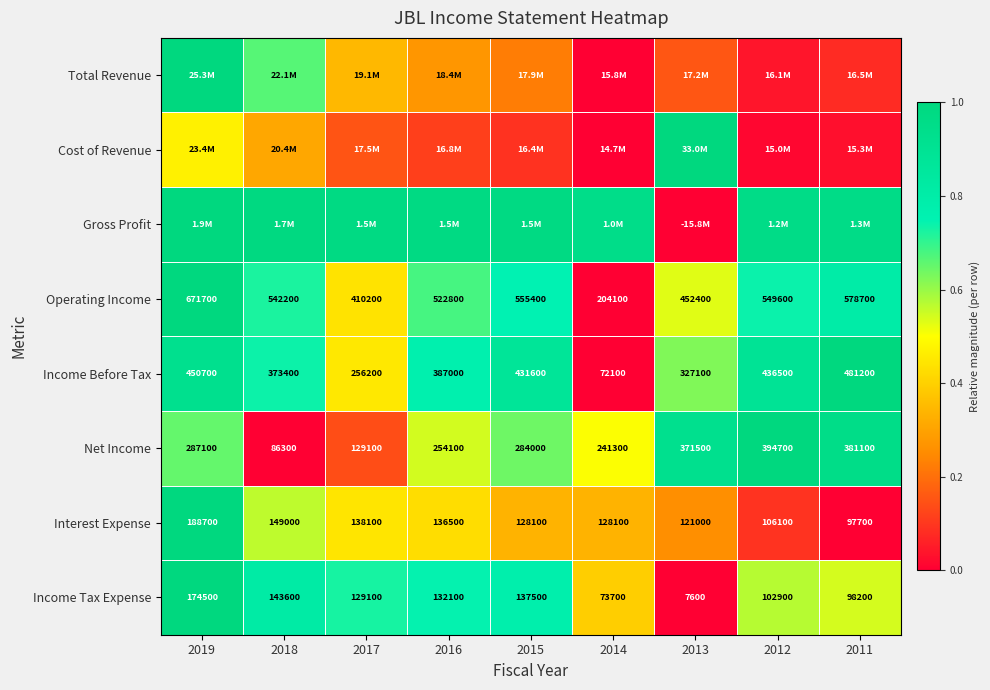

Is the value of Operating Income at 2019 greater than the value of Interest Expense at 2014?

Yes